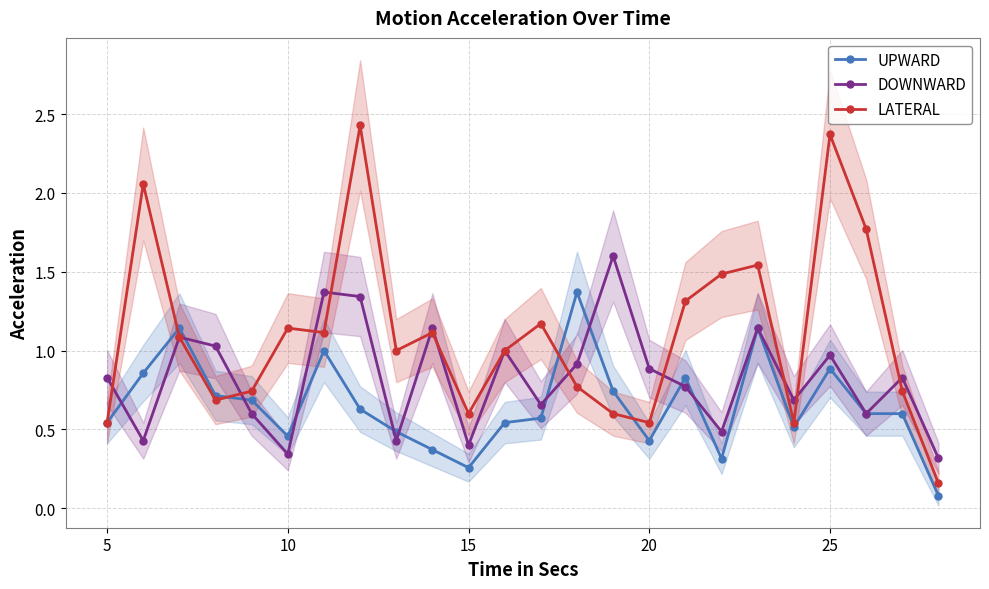

True or false: UPWARD has more than 2 interior local peaks.

True